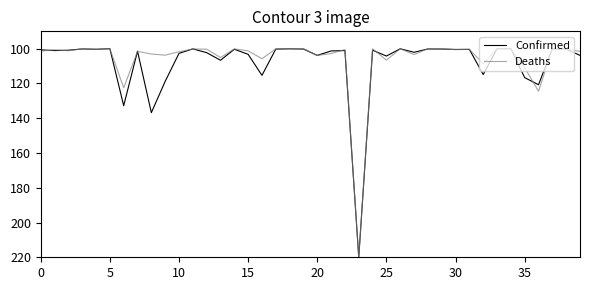

What is the smallest value displayed?

100.0